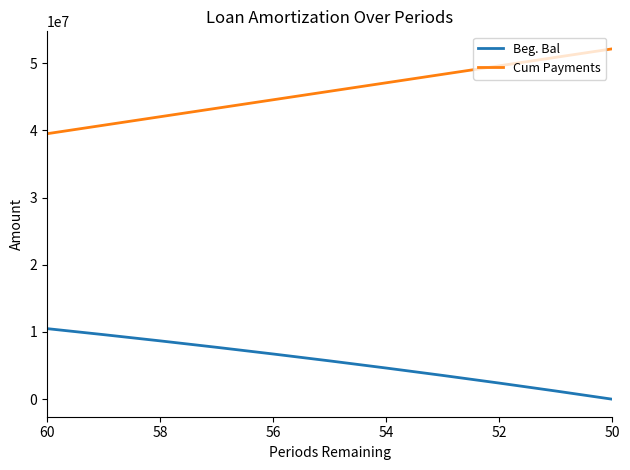

What position from the left is 58?

3